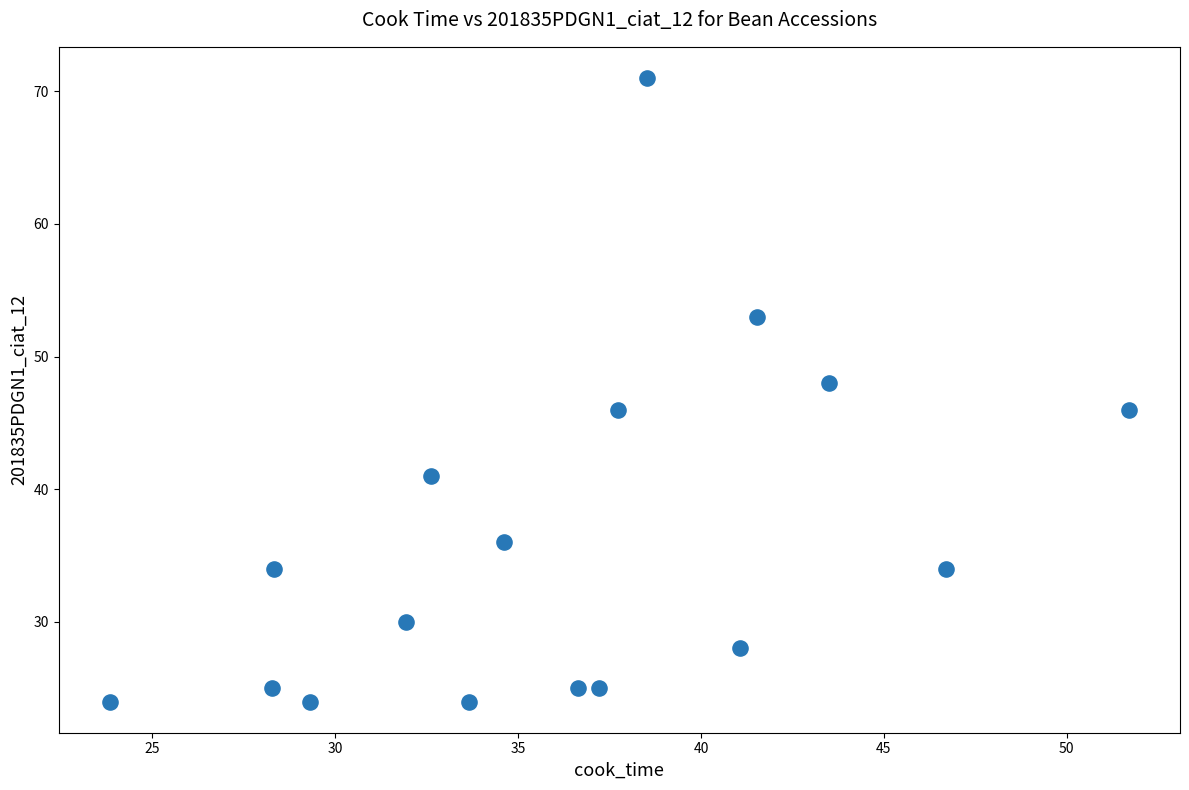

What is the range of Y values (max minus min)?

47